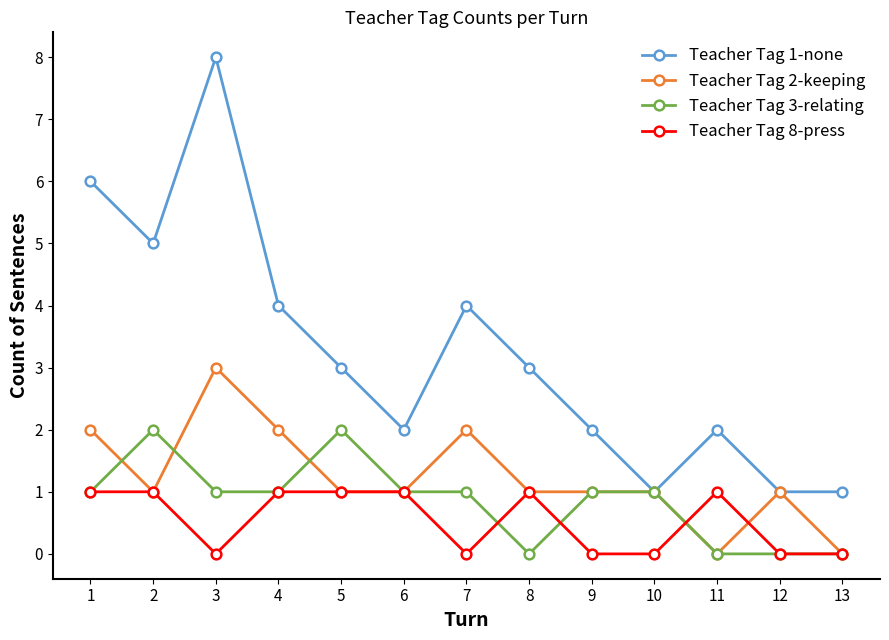

How many categories are shown in the chart?

13